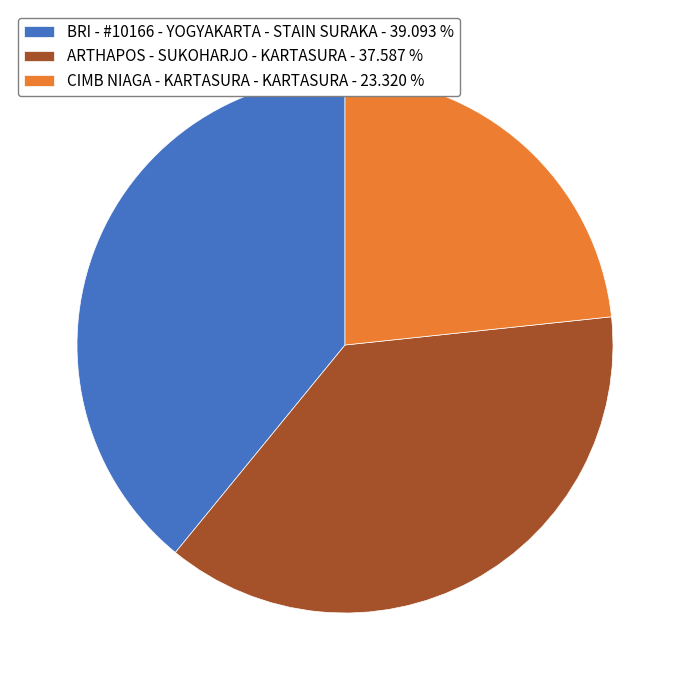

What is the ratio of the value at CIMB NIAGA - KARTASURA - KARTASURA - 23.320 % to the value at BRI - #10166 - YOGYAKARTA - STAIN SURAKA - 39.093 %?

0.6